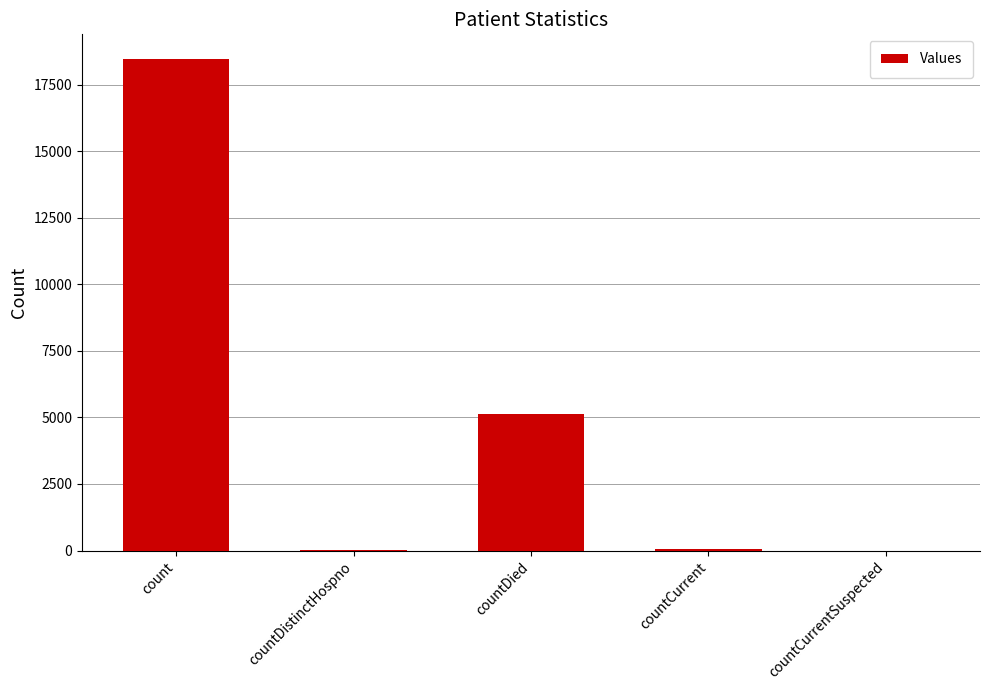

What is the maximum value shown in the chart?

18461